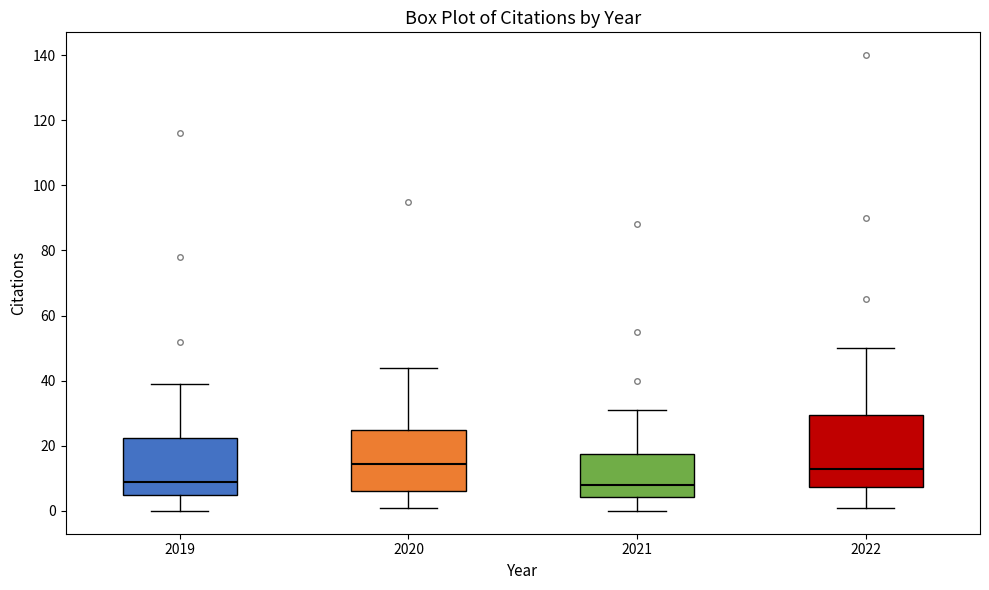

Where does the median line of the box at x = 2022 sit on the y-axis? The values are not printed on the chart, so give them approximately, as read against the axis.

14